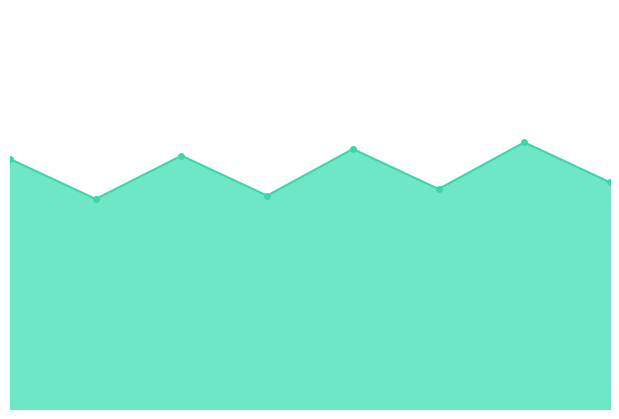

How many lines are shown in the chart?

1